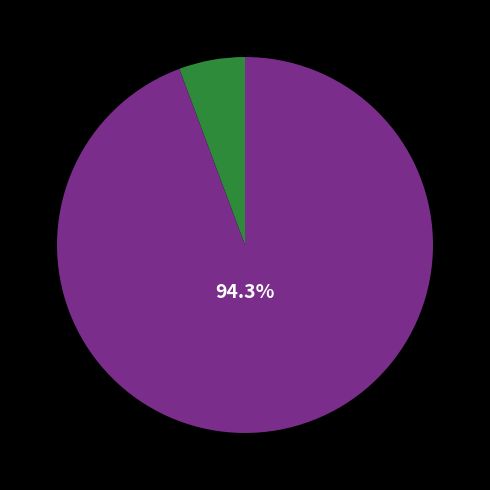

Does any single category account for the majority?

Yes